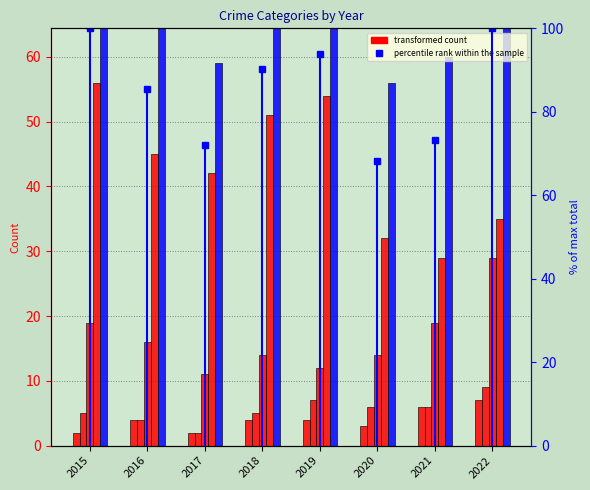

At which label does Theft reach its minimum?

2021